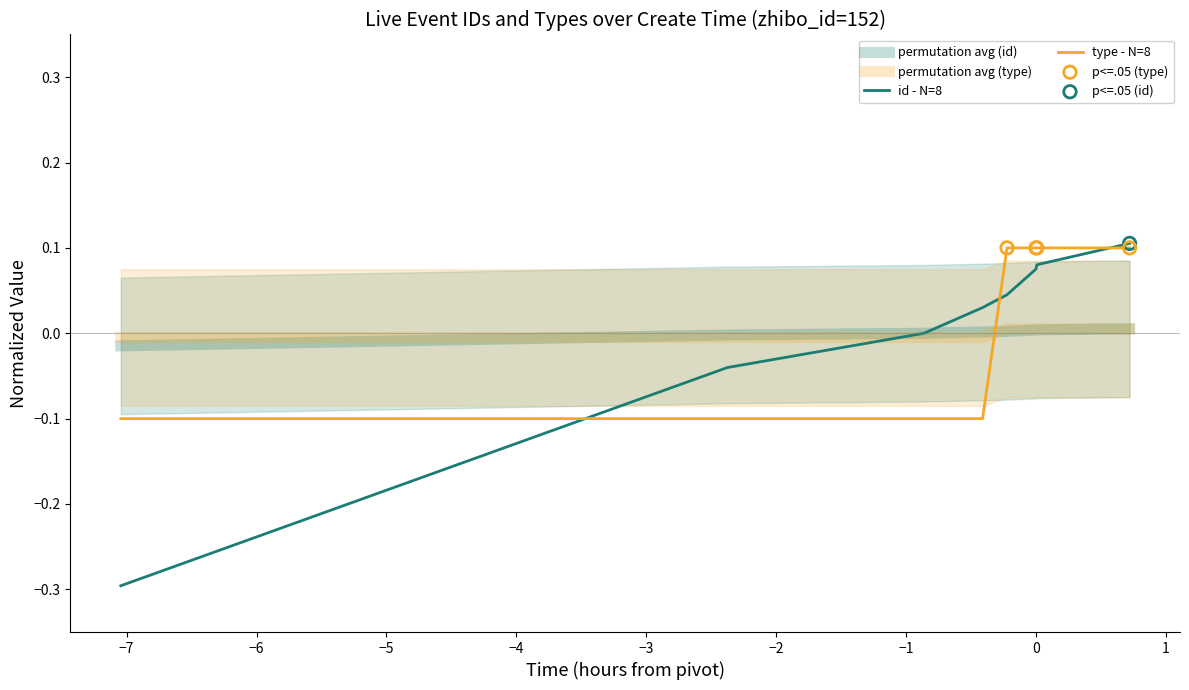

Which series contains the highest Y value?

id - N=8